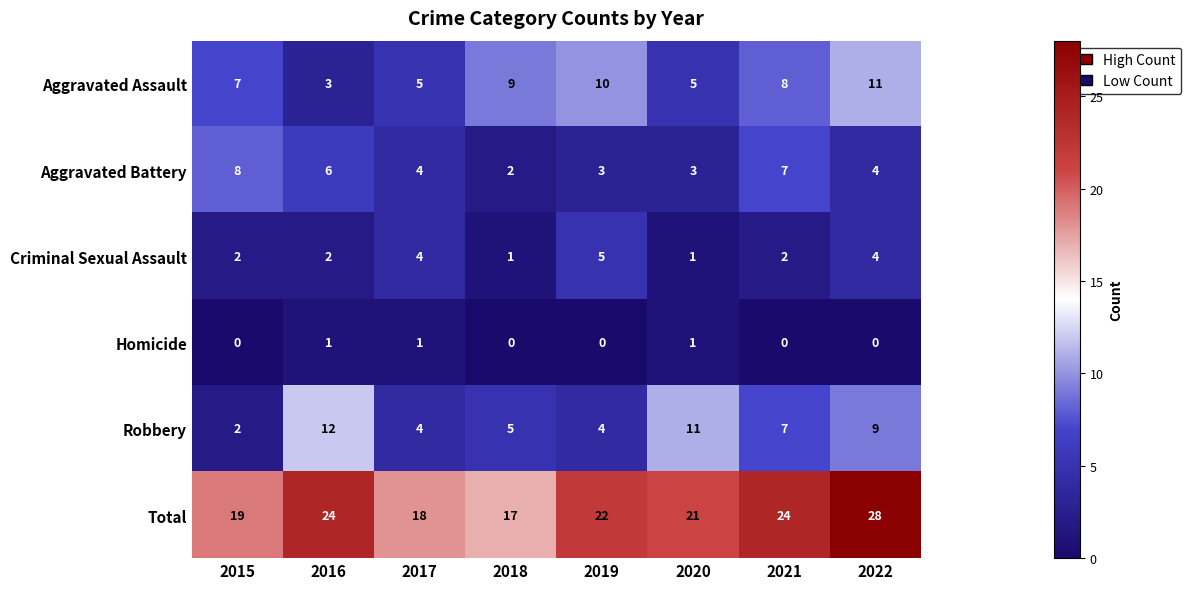

What is the sum of all Aggravated Battery values?

37